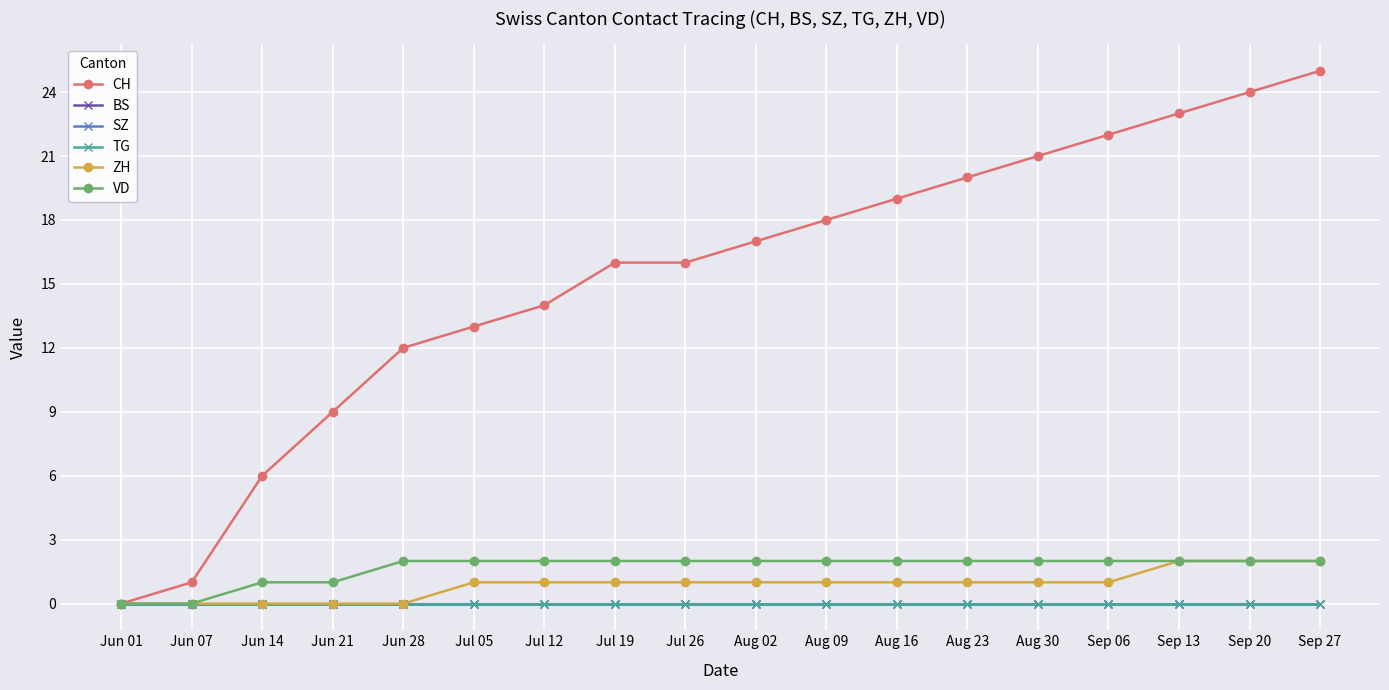

Rank the categories by TG value from lowest to highest.

Jun 01, Jun 07, Jun 14, Jun 21, Jun 28, Jul 05, Jul 12, Jul 19, Jul 26, Aug 02, Aug 09, Aug 16, Aug 23, Aug 30, Sep 06, Sep 13, Sep 20, Sep 27